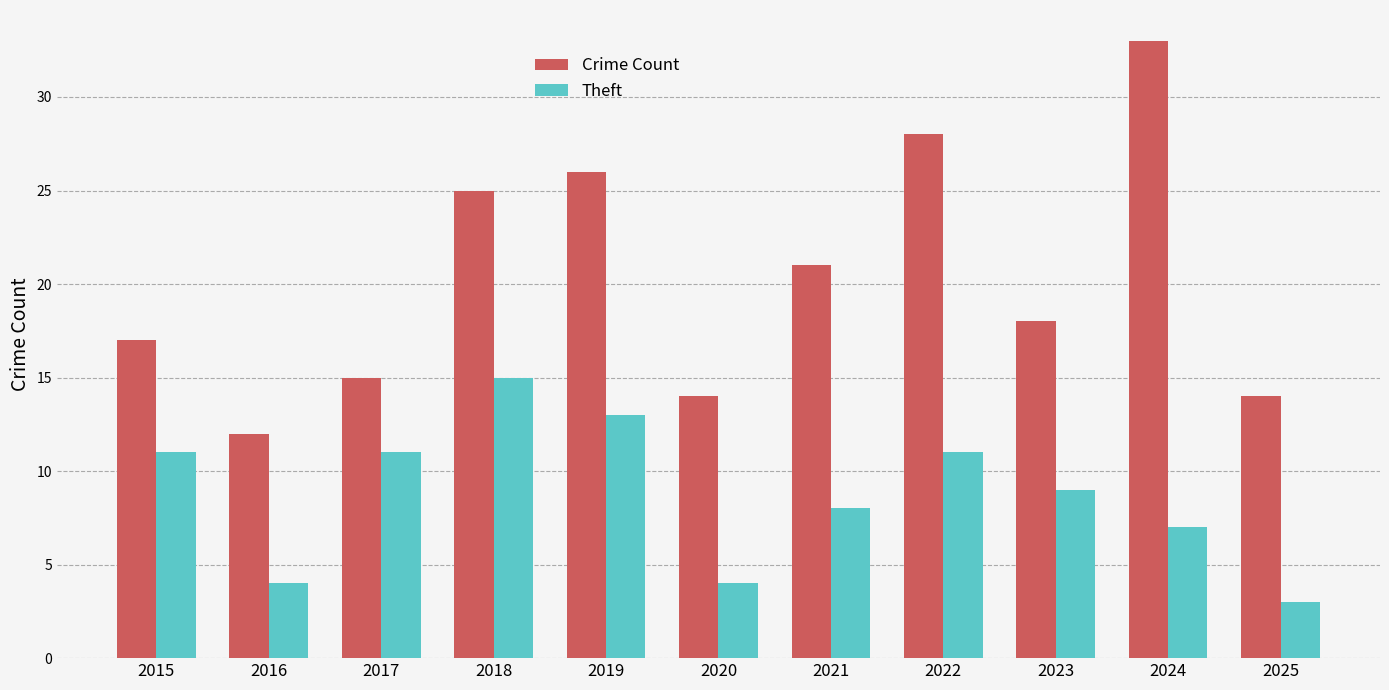

What is the sum of all Theft values?

96